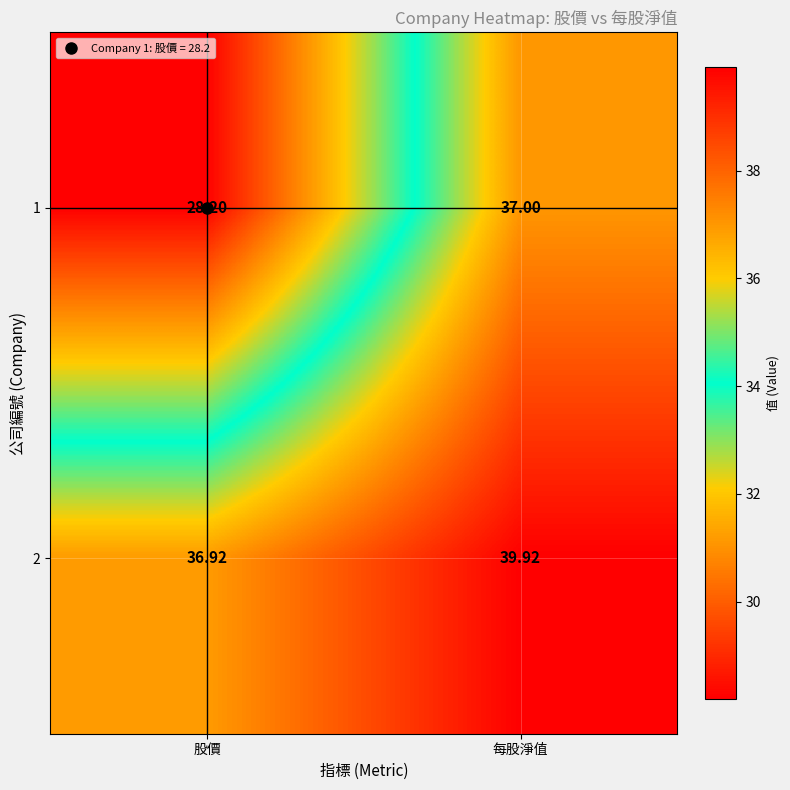

Is the value of 2 at 每股淨值 greater than the value of 1 at 股價?

Yes